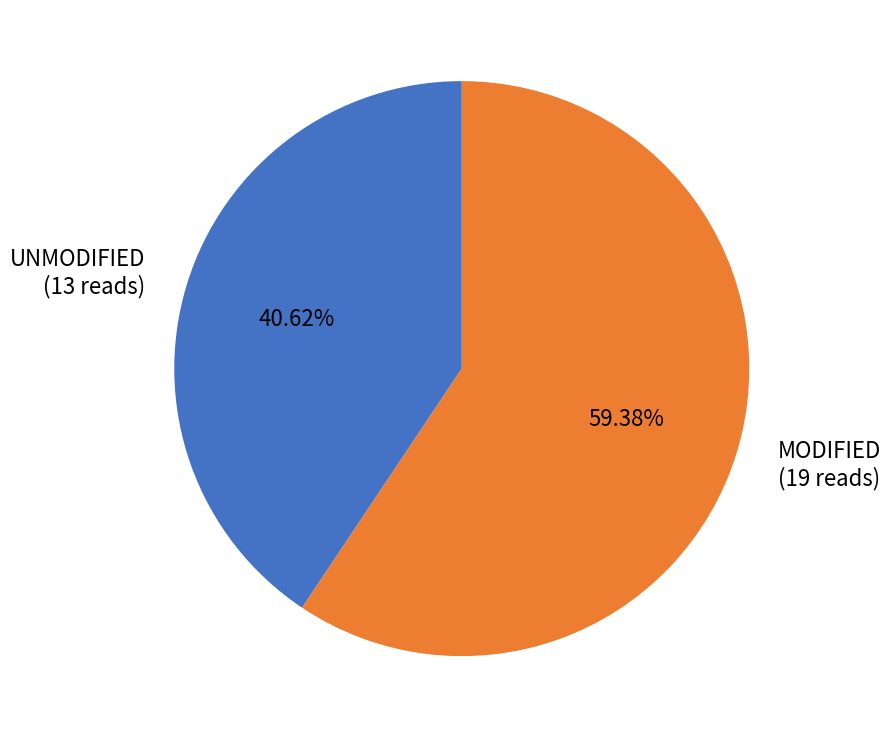

Is the sum of MODIFIED (19 reads) and UNMODIFIED (13 reads) greater than half?

Yes